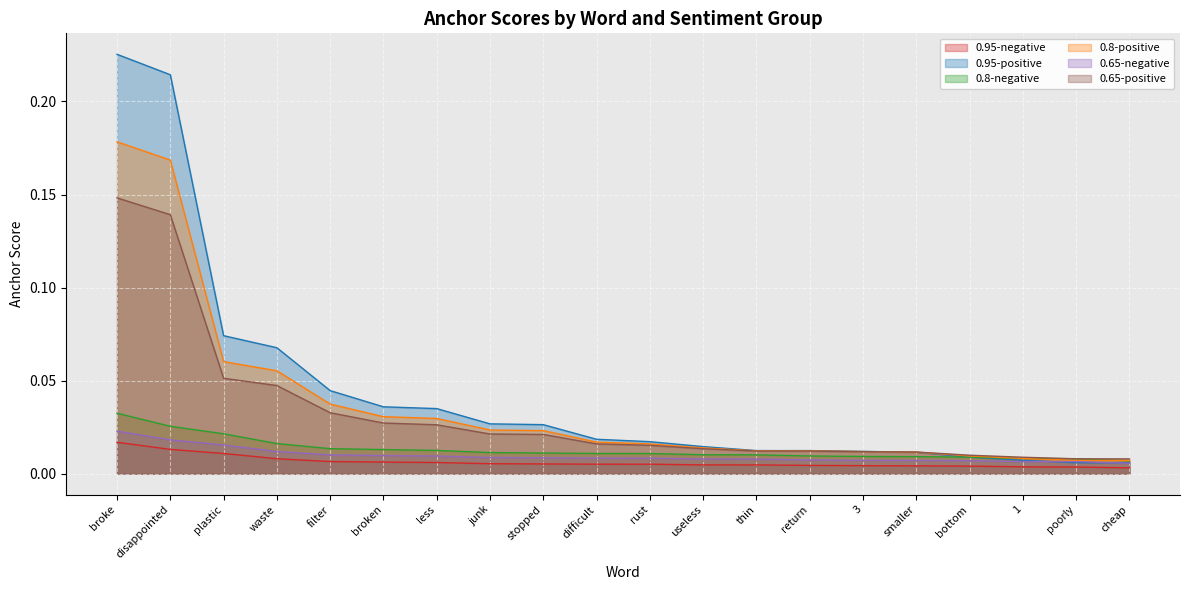

What position from the right is waste?

17